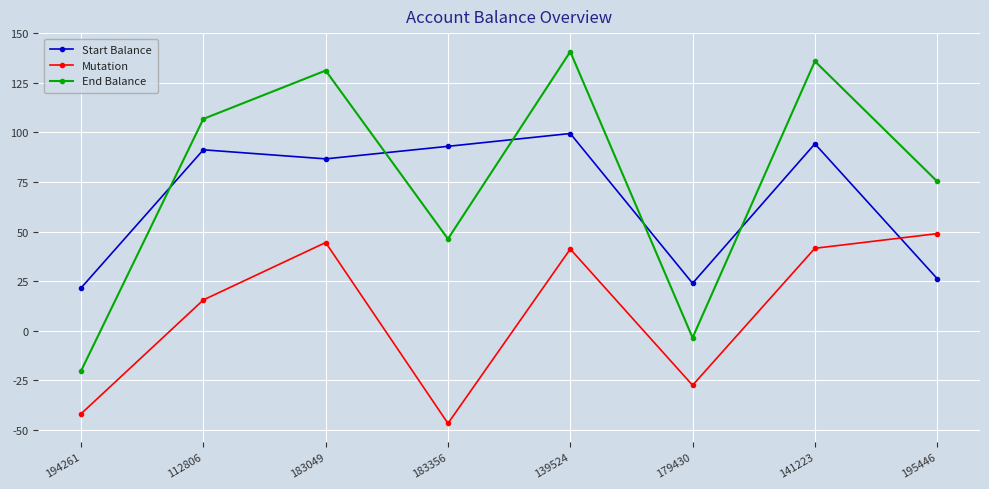

What position from the left is 194261?

1